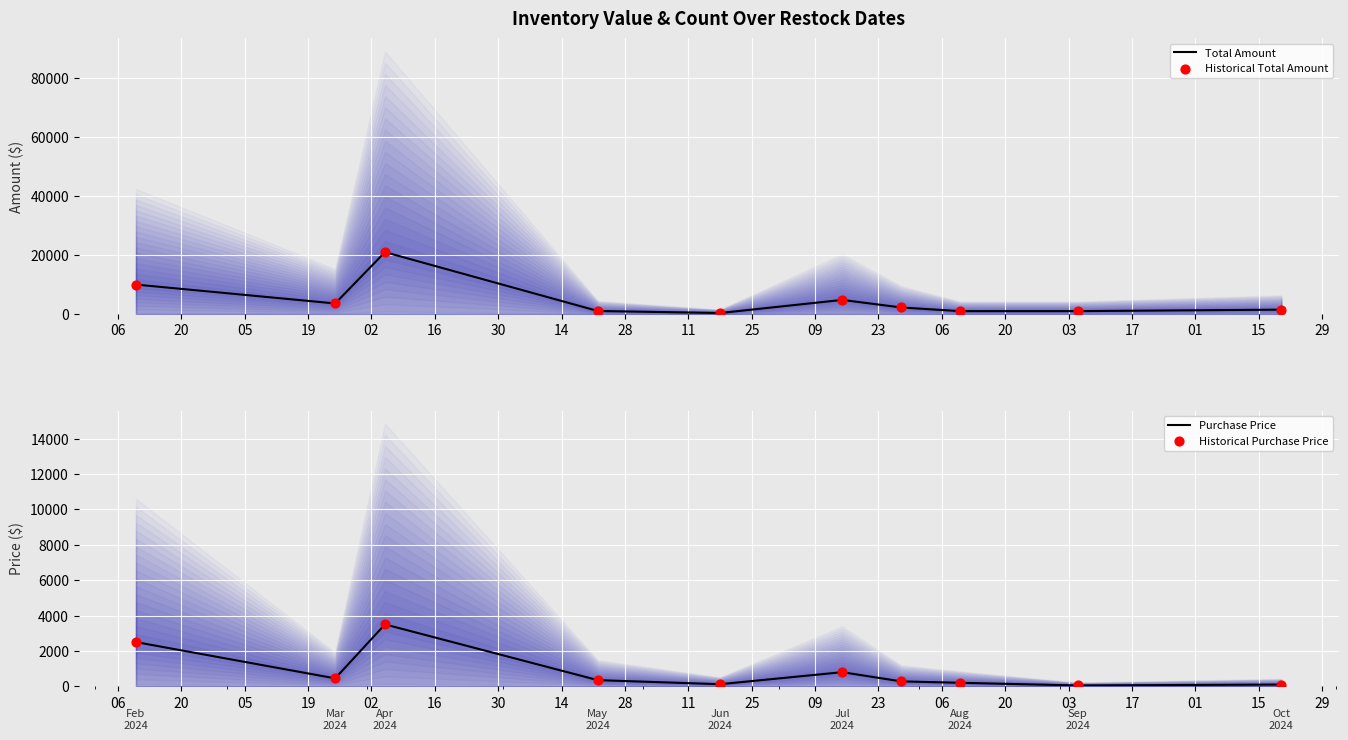

Which series has the widest spread of Y values?

Total Amount